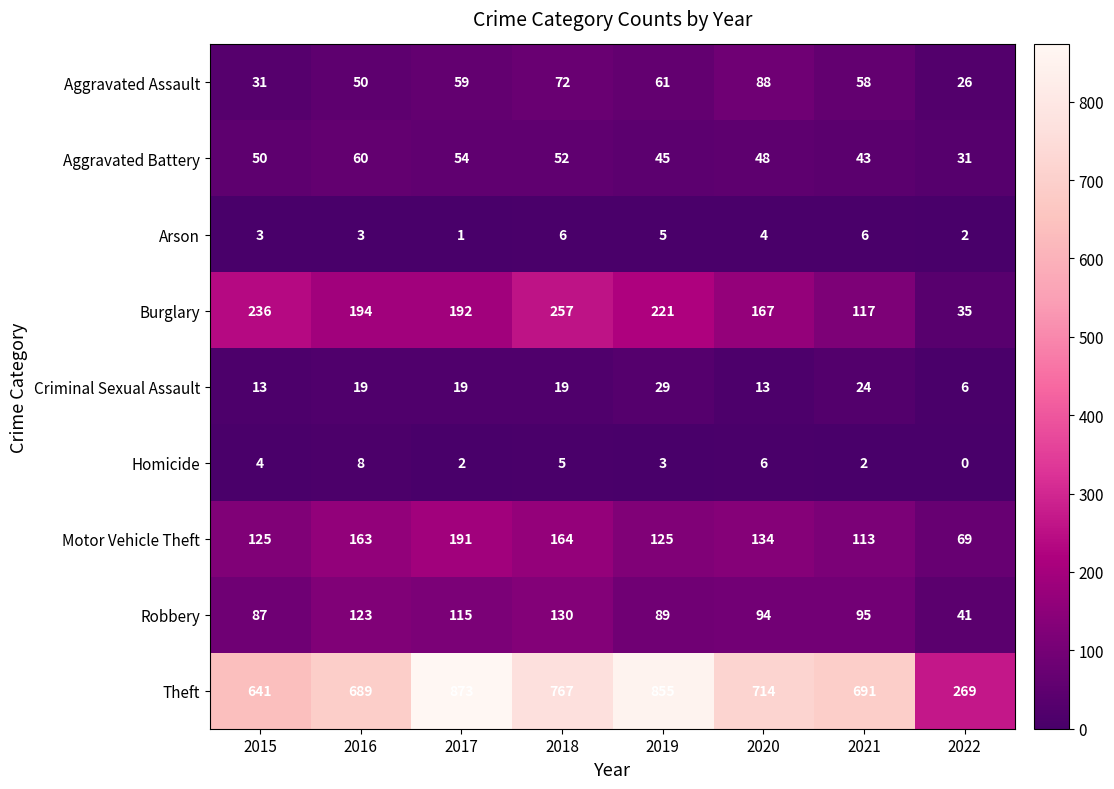

At which category does the chart reach its minimum across all series?

2022